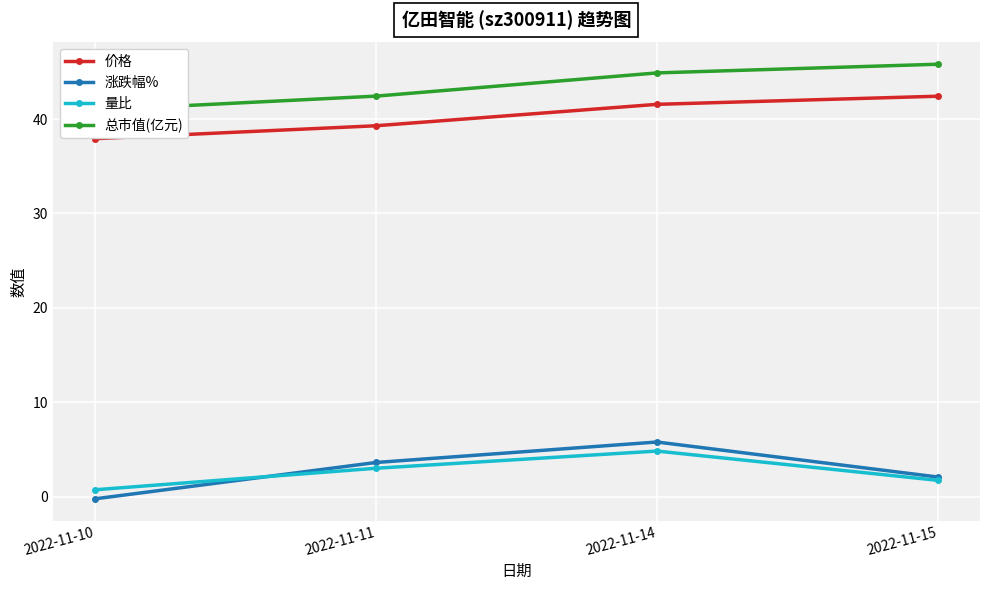

True or false: 量比 has more than 2 interior local peaks.

False